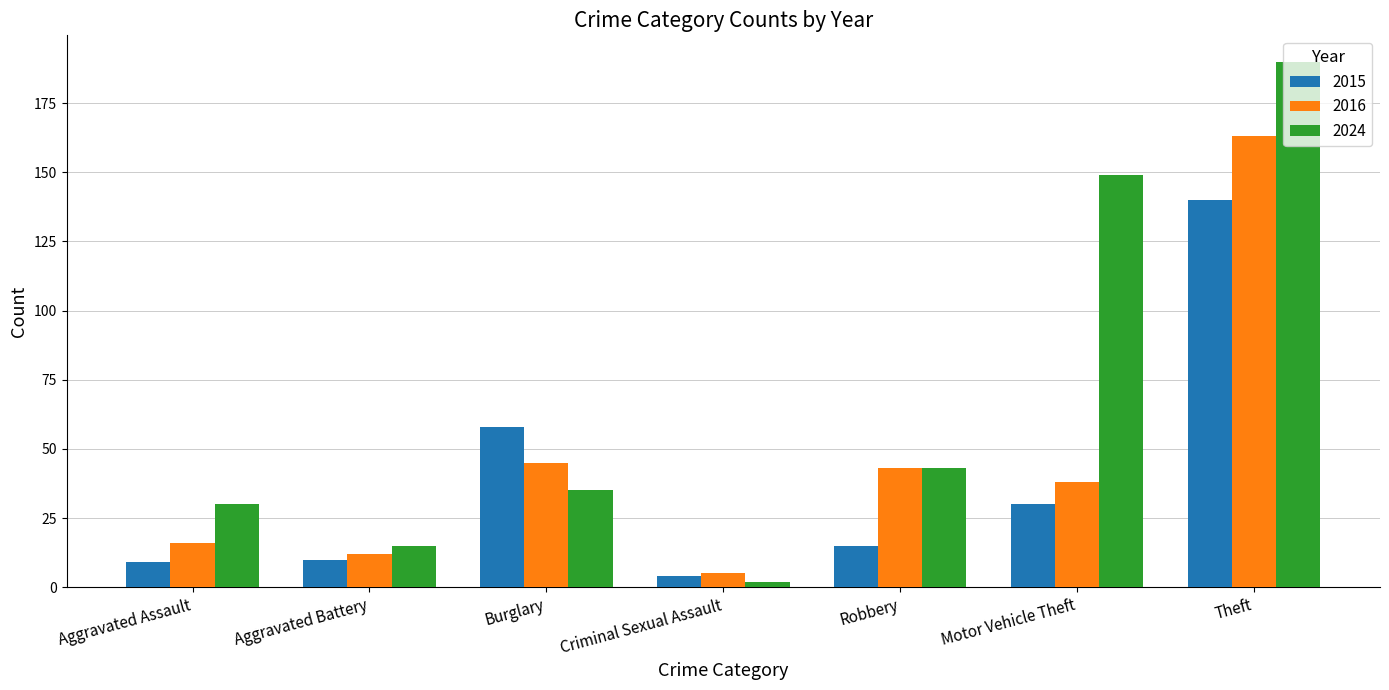

The 2015 series shows 9 at Aggravated Assault. True or false?

True